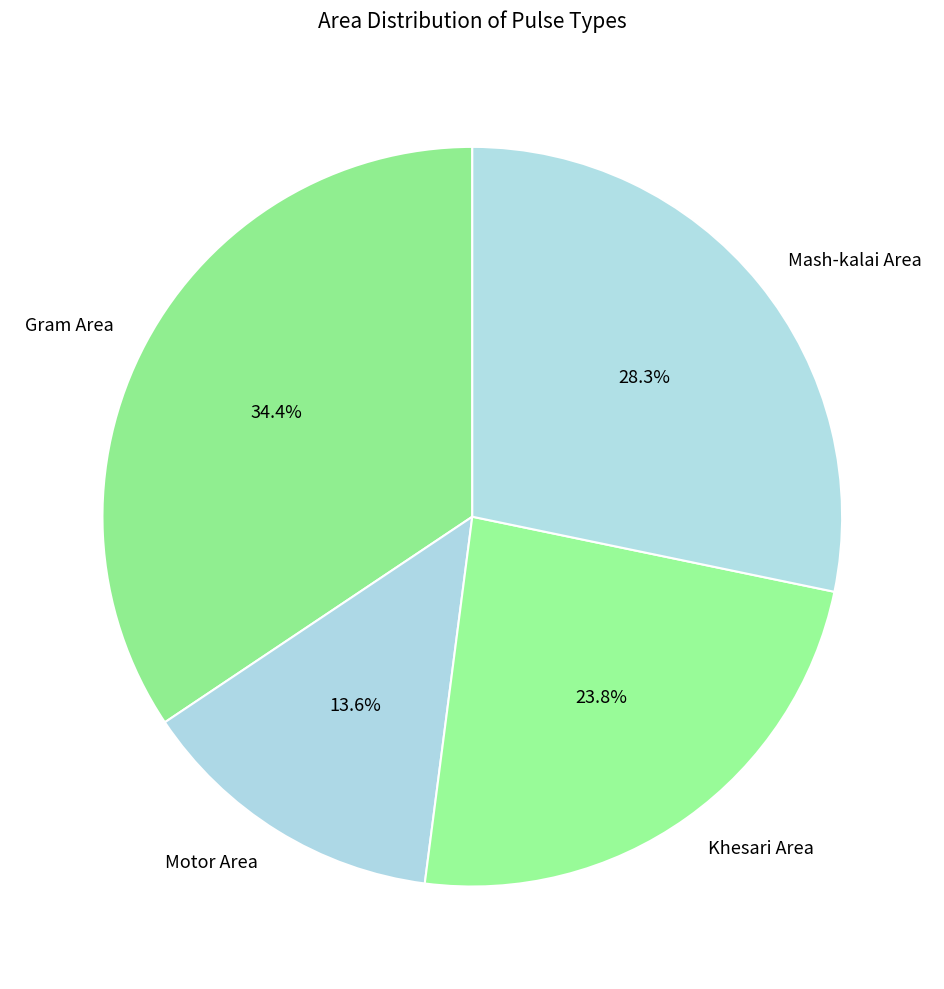

True or false: Motor Area accounts for 23% of the total.

False